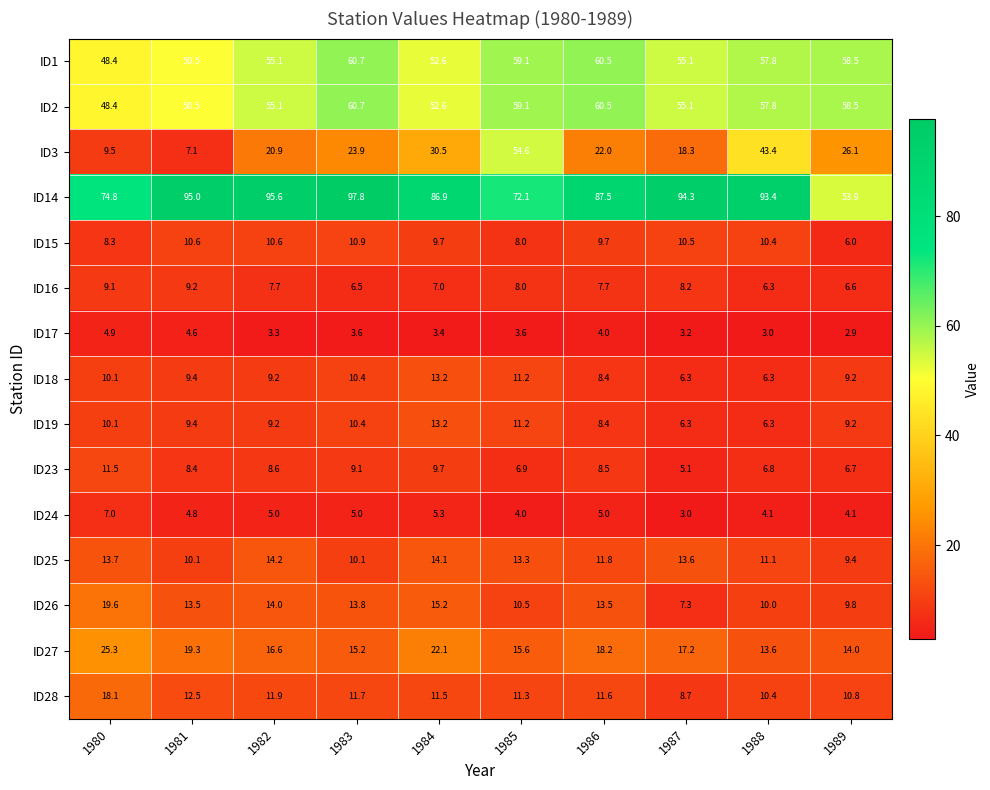

What is the total value across all series at 1989?

285.7